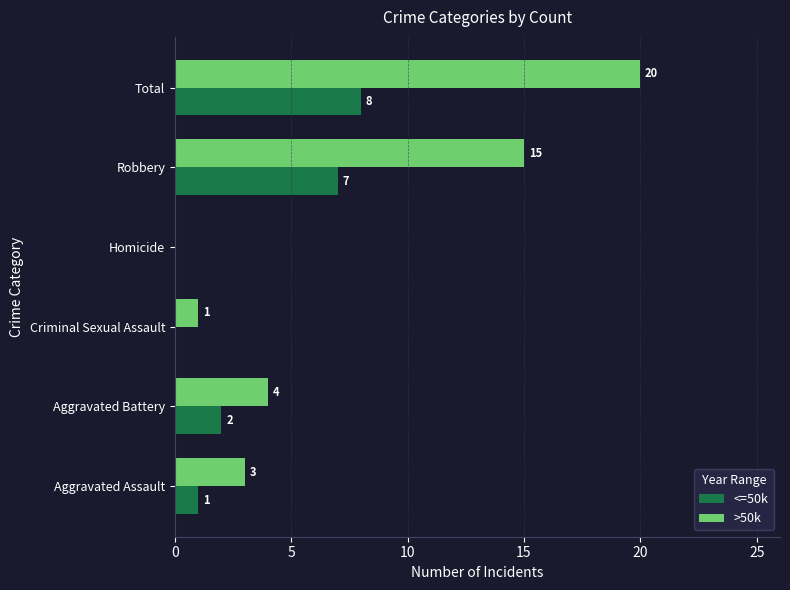

Which label corresponds to the largest value in the chart?

Total